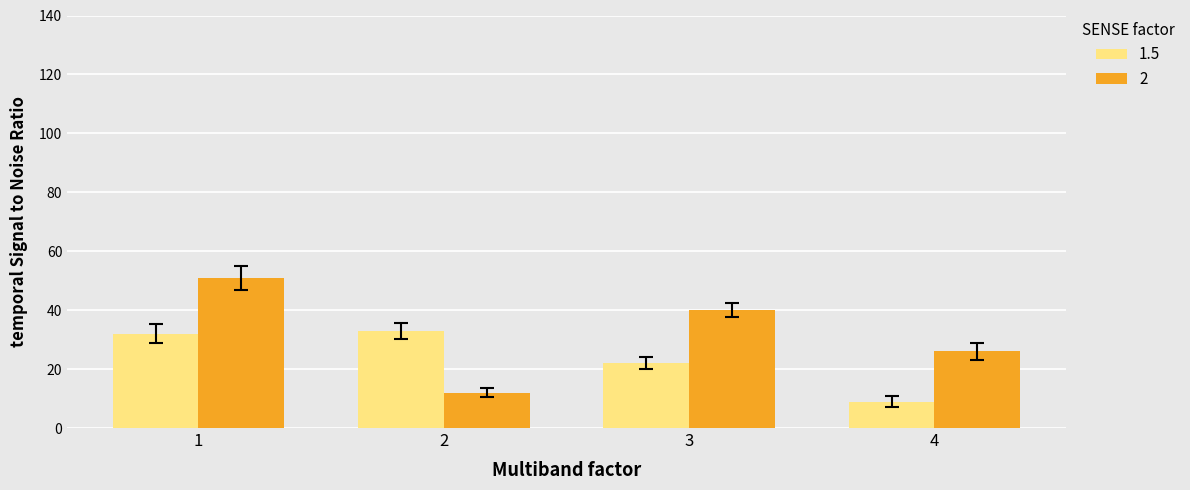

Is the value of 1.5 at 4 greater than the value of 2 at 1?

No